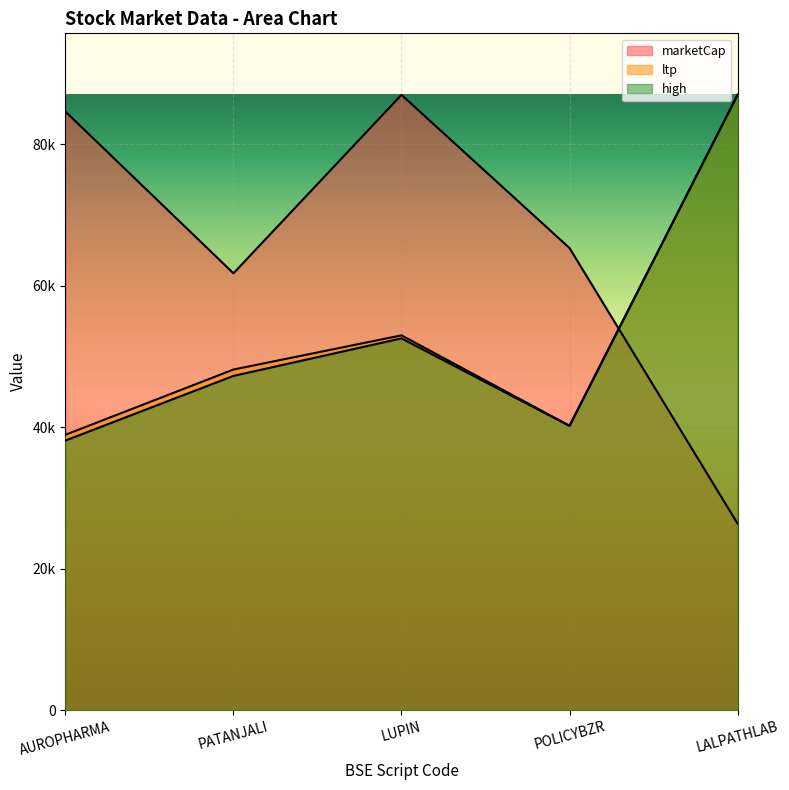

What is the sum of the ltp values at LALPATHLAB and AUROPHARMA?

125855.9